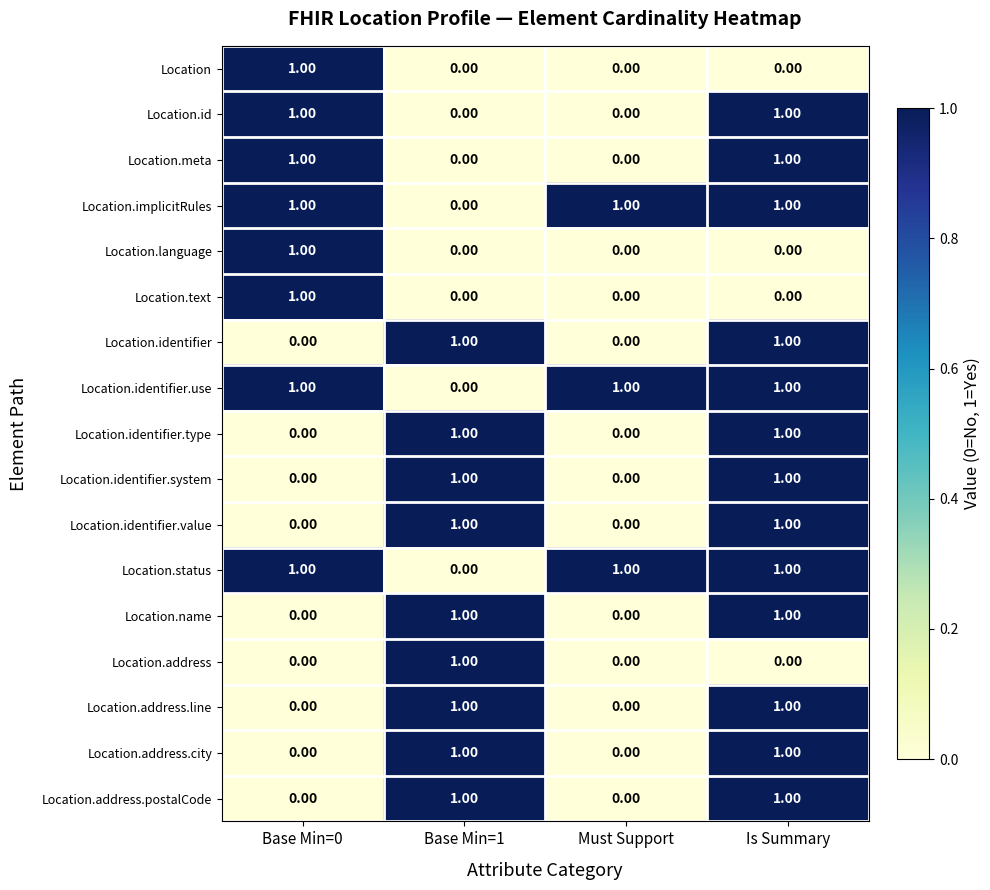

At how many categories does at least one series exceed 0?

4